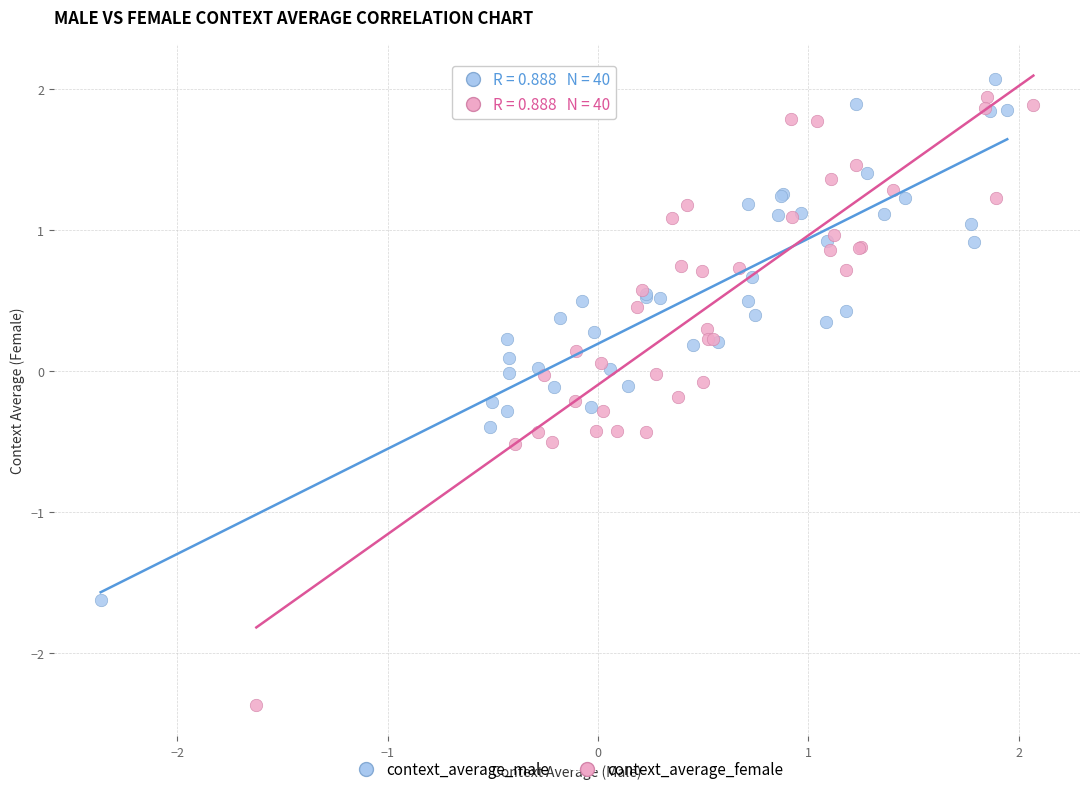

Which series reaches the minimum Y coordinate?

context_average_female